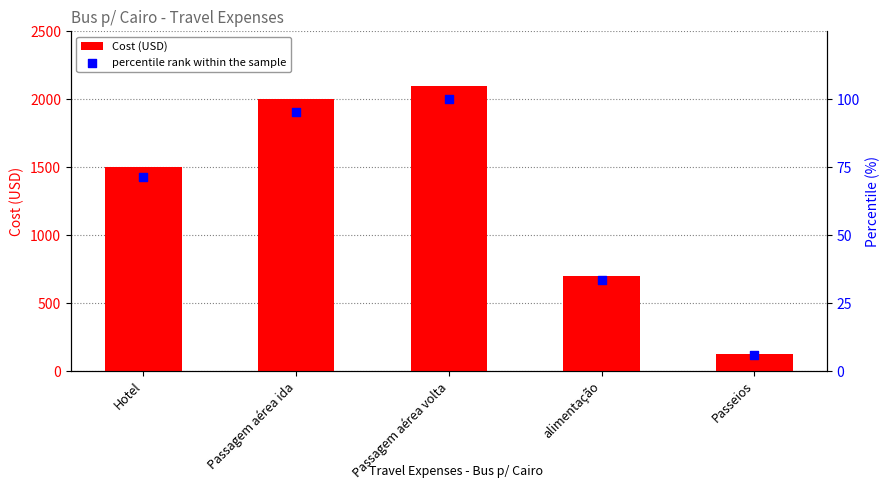

Which series has the widest spread of Y values?

Cost (USD)